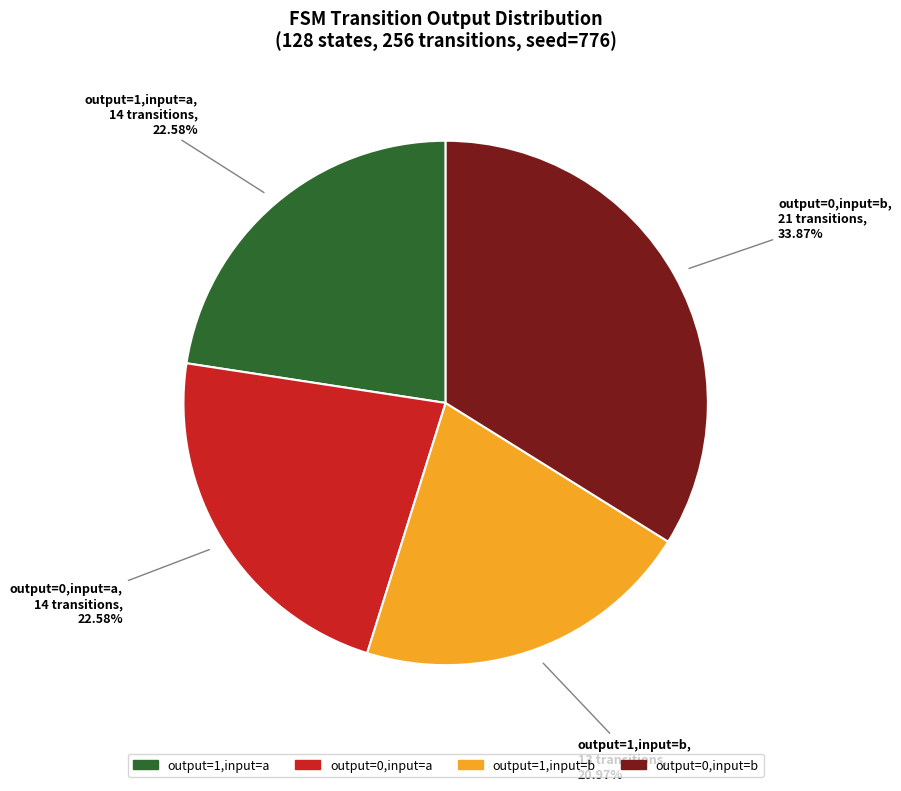

What is the largest slice in the pie chart?

output=0,input=b